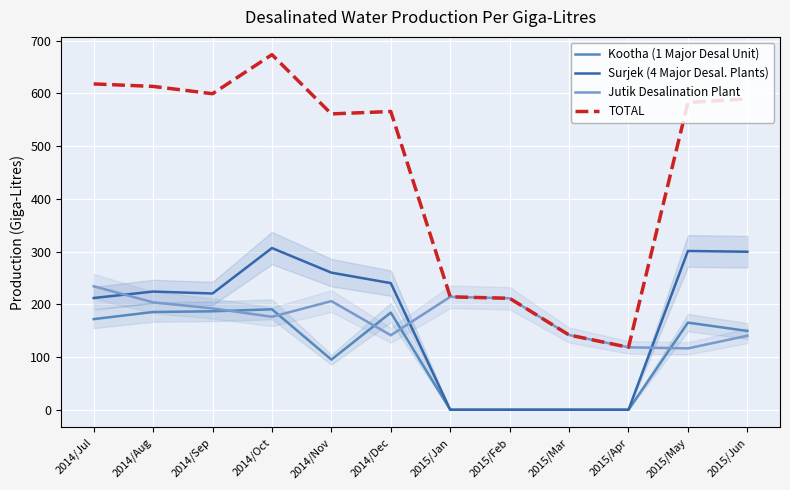

What is the label of the 1st point from the left?

2014/Jul